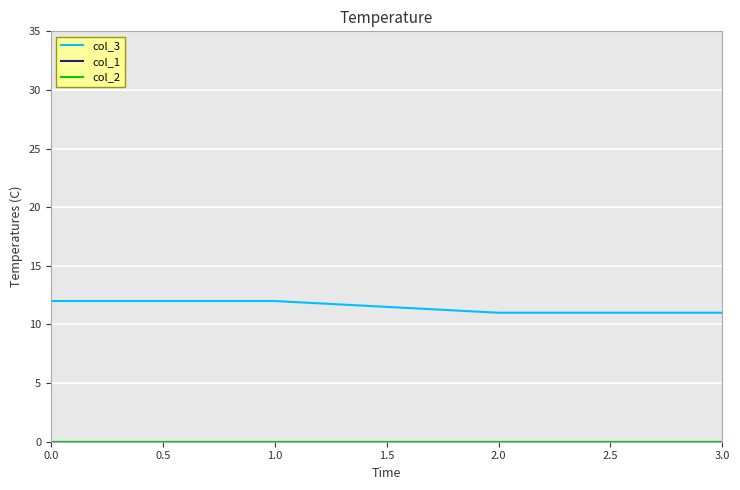

How many lines are shown in the chart?

3